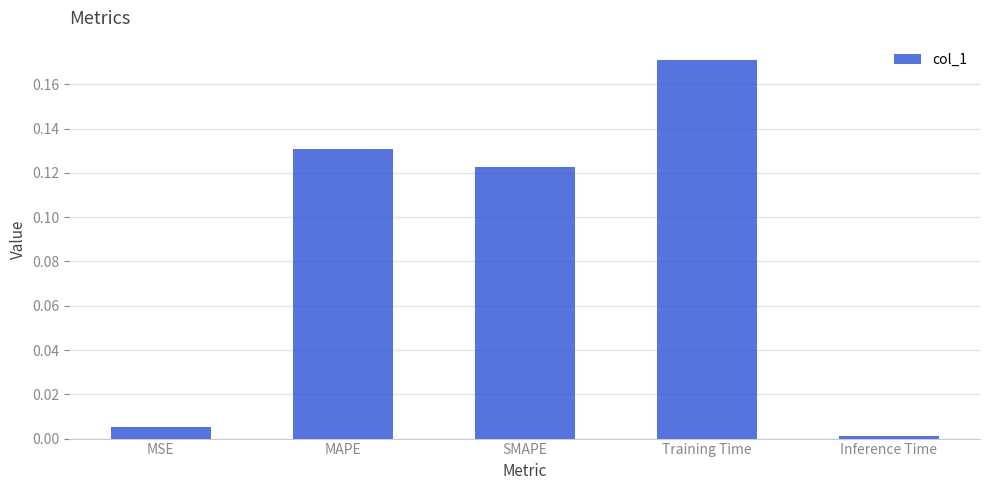

What is the label of the 4th bar from the right?

MAPE